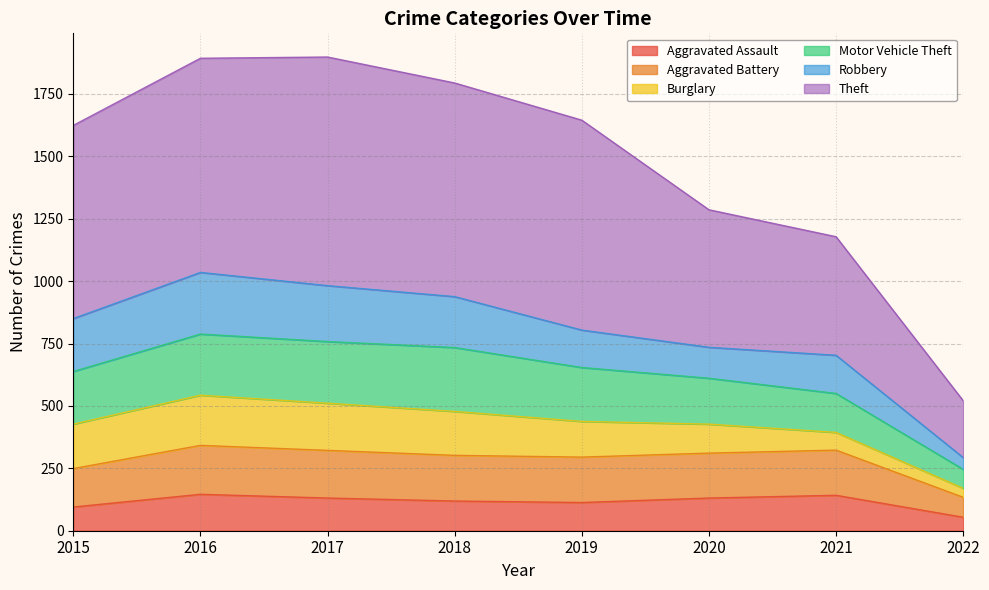

True or false: Aggravated Assault and Aggravated Battery intersect in this chart.

False